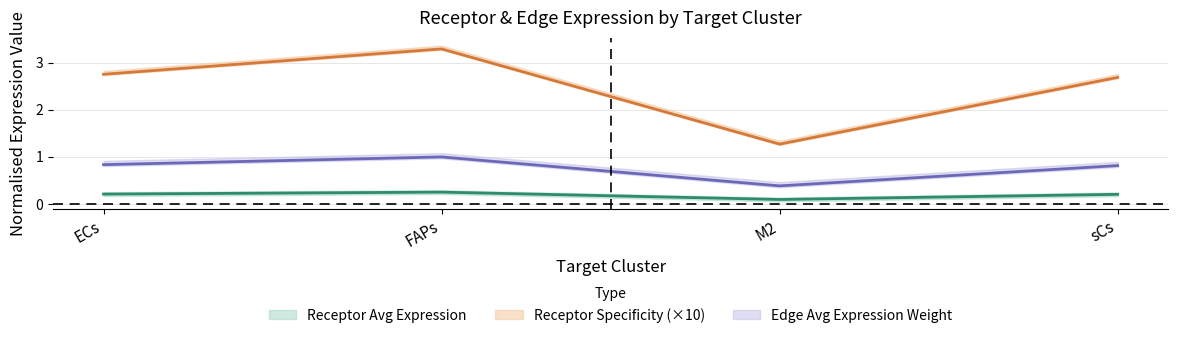

Reading left to right, transcribe all the data shown in this chart.

Receptor average expression value: 0.2	0.3	0.1	0.2
Receptor total expression value: 2.8	3.3	1.3	2.7
Receptor derived specificity of average expression value: 0.8	1.0	0.4	0.8